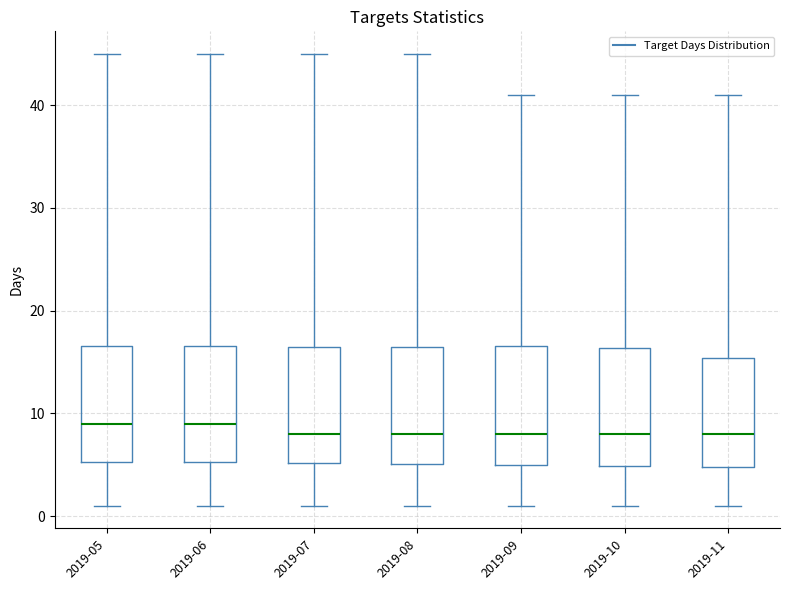

Where does the median line of the box for 2019-07 sit on the y-axis? The values are not printed on the chart, so give them approximately, as read against the axis.

8